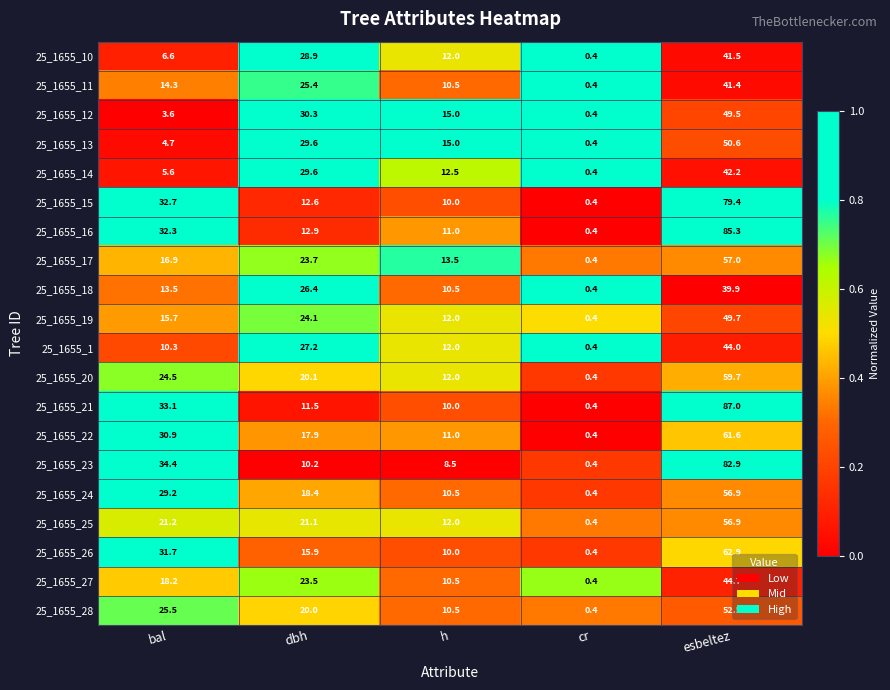

At which category does the chart reach its minimum across all series?

cr